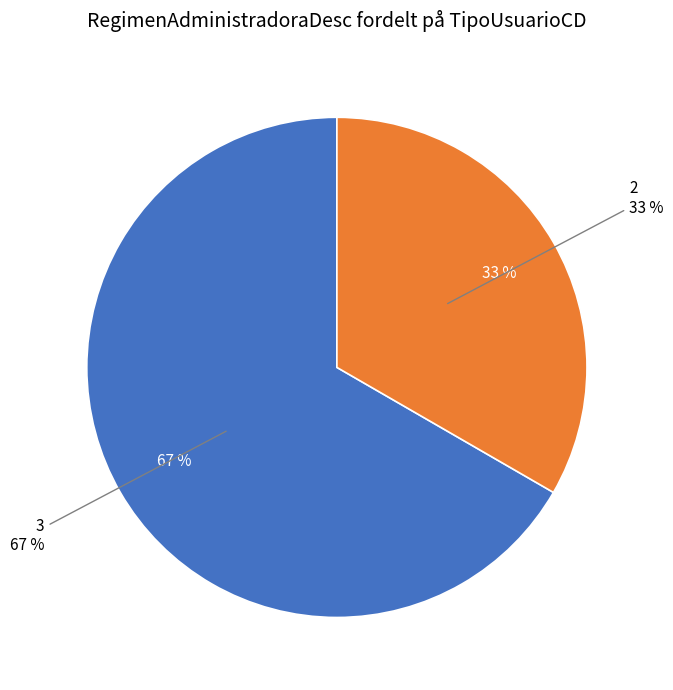

Do 3 and 2 together represent more than half of the pie?

Yes